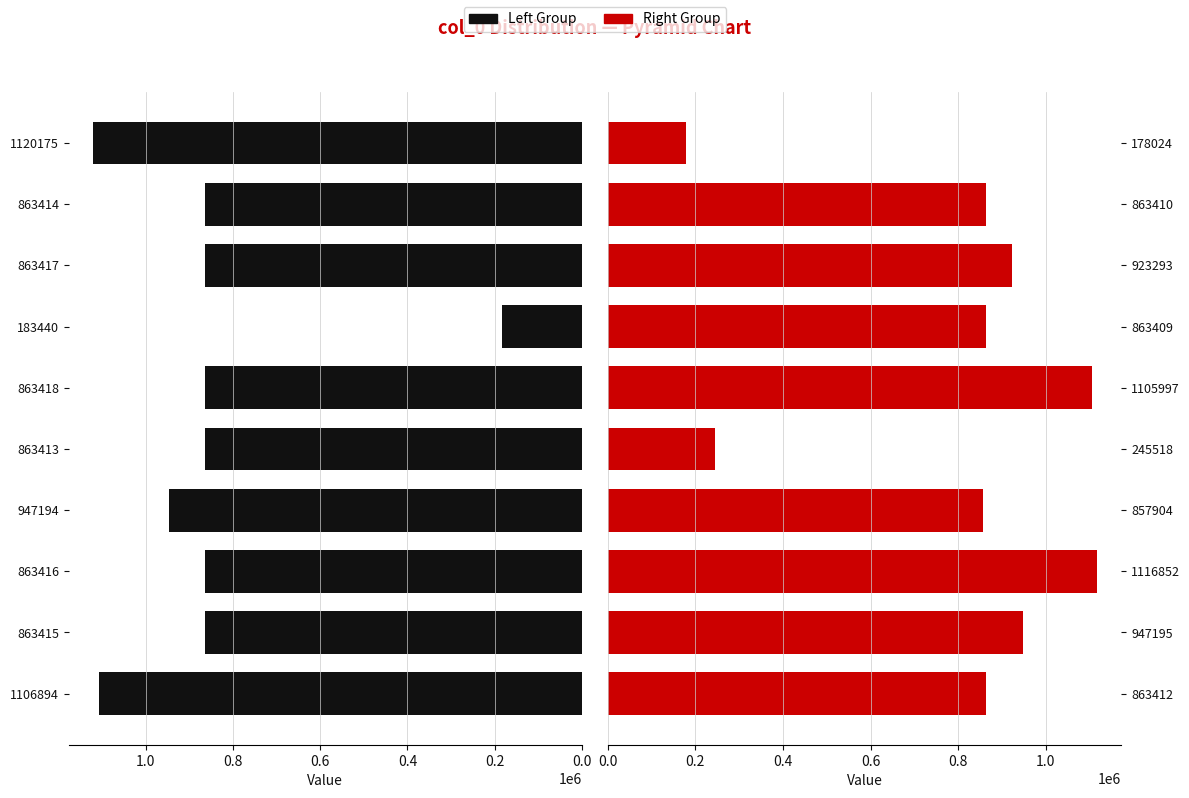

The Right Group series shows 519334 at 863412. True or false?

False